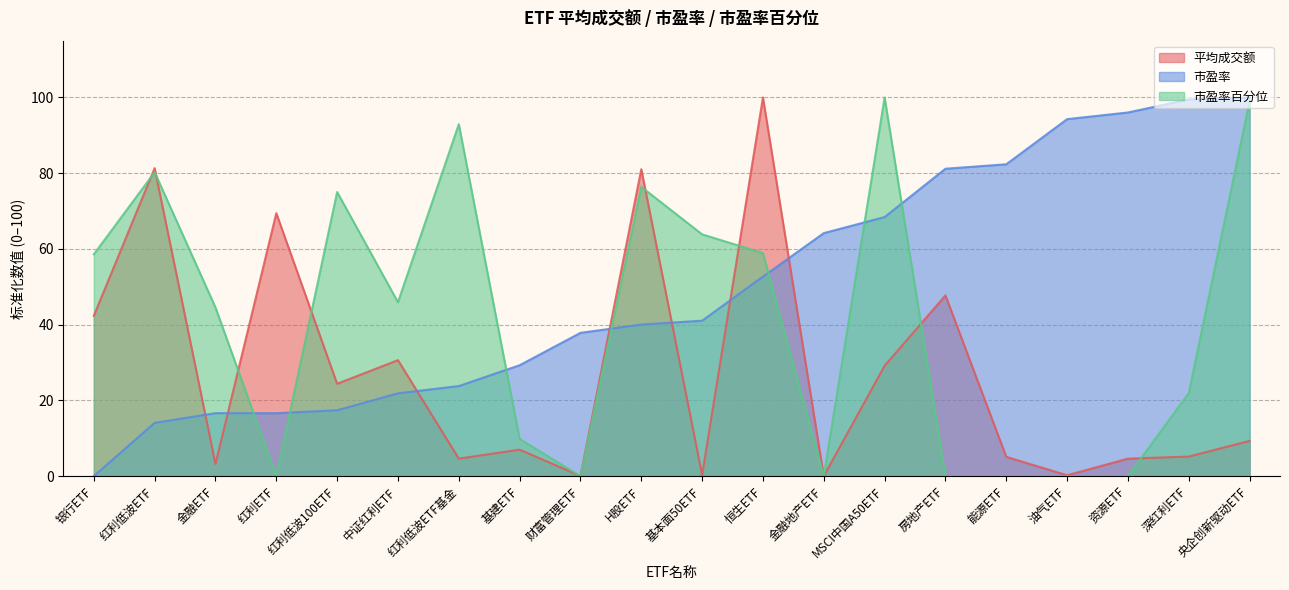

What position from the left is 恒生ETF?

12